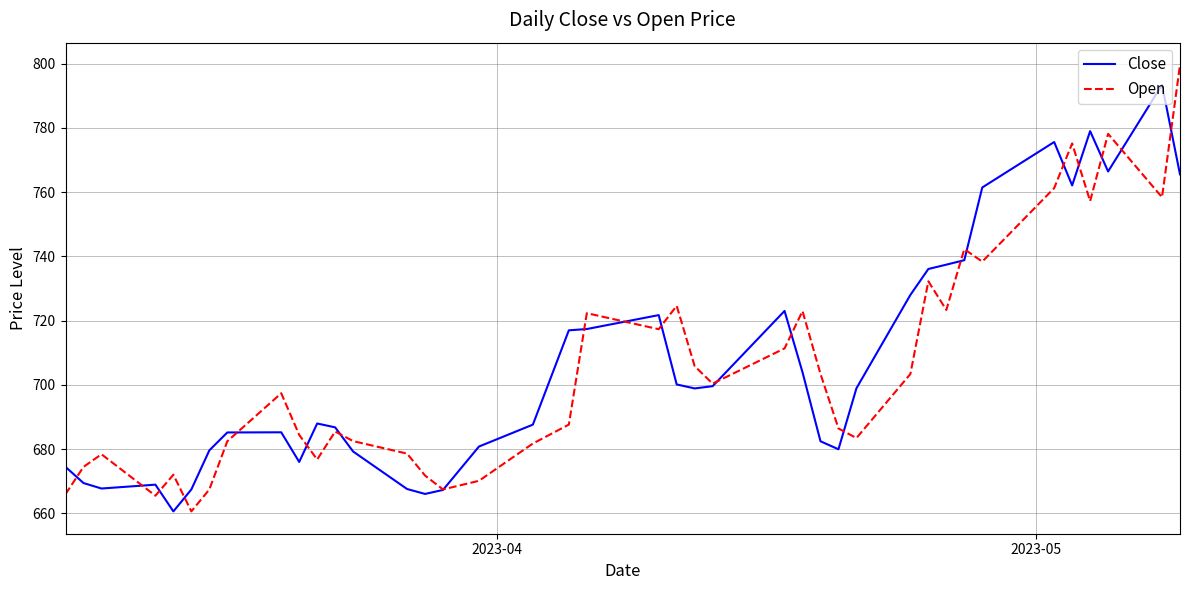

Which series has the largest range (max minus min)?

Open